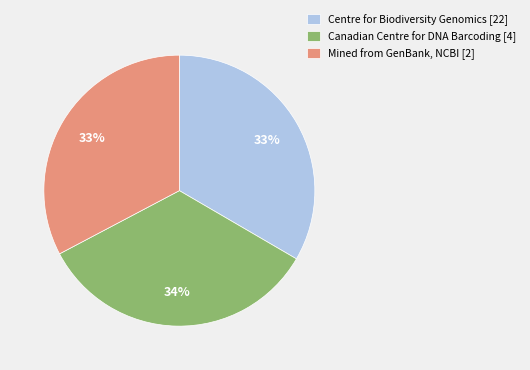

How many slices are in this pie chart?

3